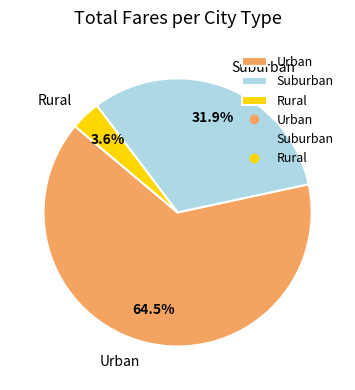

Is the sum of Suburban and Urban greater than half?

Yes